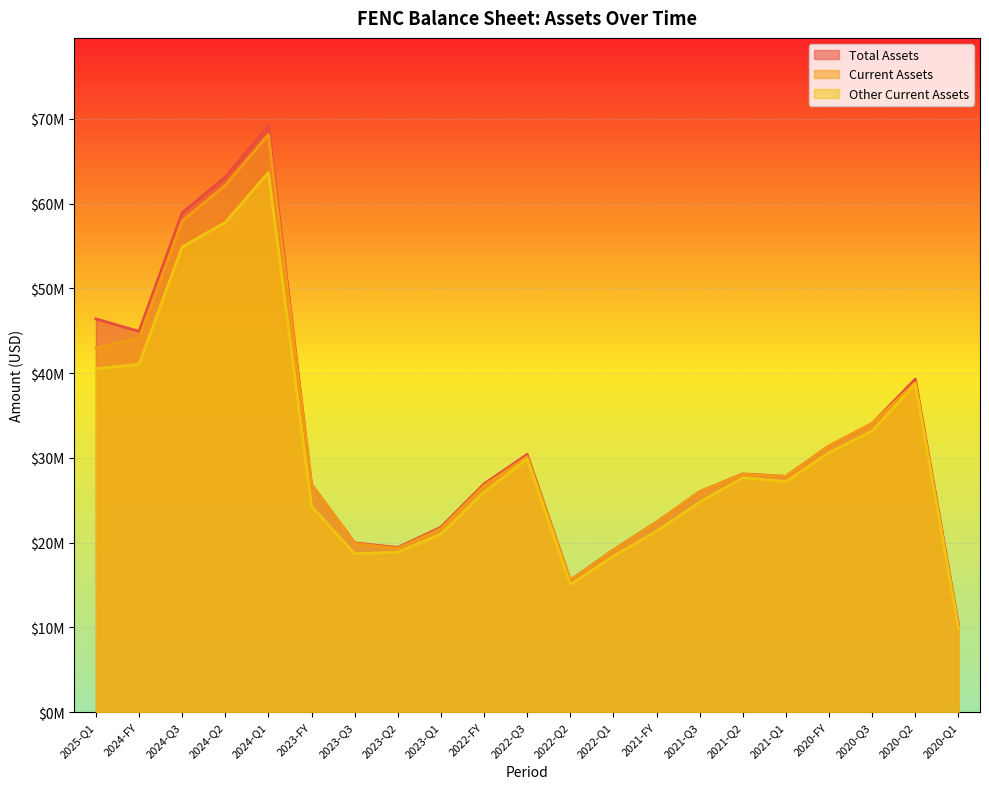

What is the total value across all series at 2022-Q2?

46186000